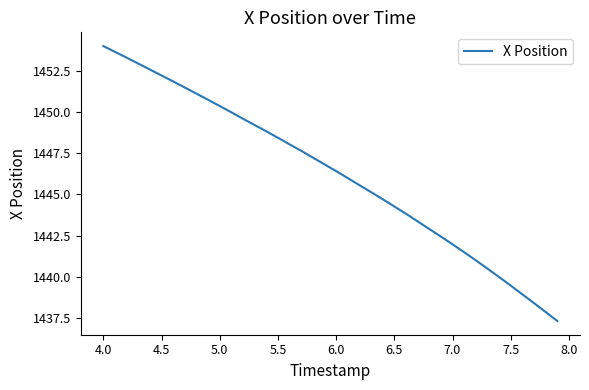

What is the difference between the maximum and minimum values?

16.6